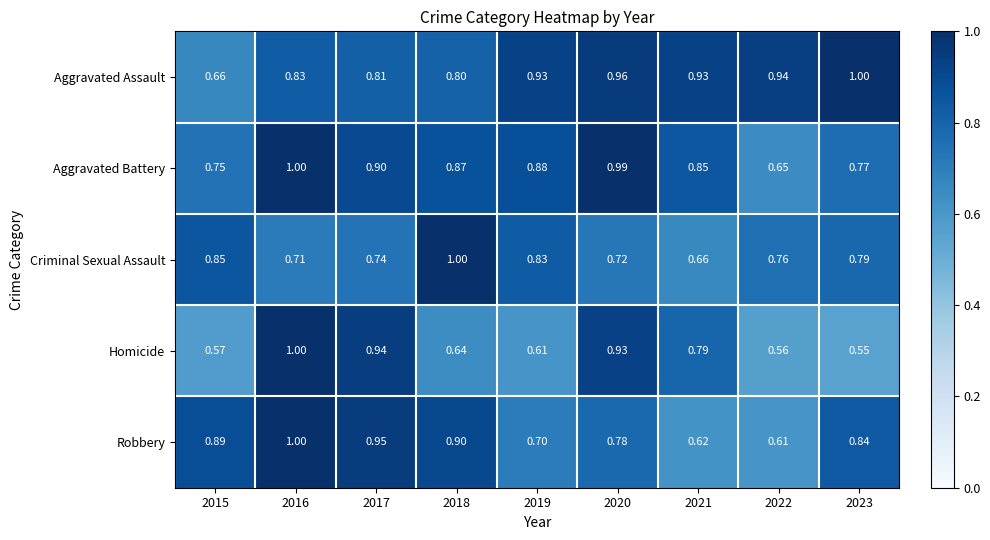

Is the value of Homicide at 2015 greater than the value of Aggravated Assault at 2019?

No